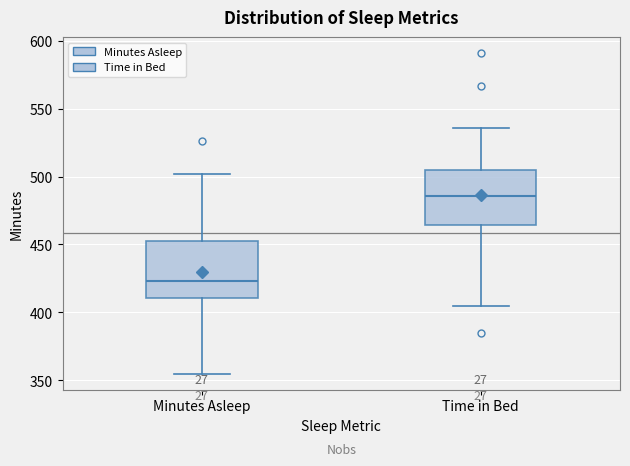

Where does the lower whisker of the box for Minutes Asleep end on the y-axis? The values are not printed on the chart, so give them approximately, as read against the axis.

355